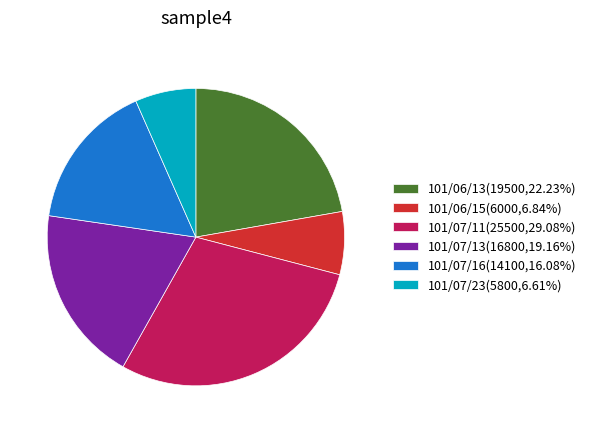

Approximately how many times larger is the value at 101/07/23(5800,6.61%) compared to 101/07/16(14100,16.08%)?

0.4